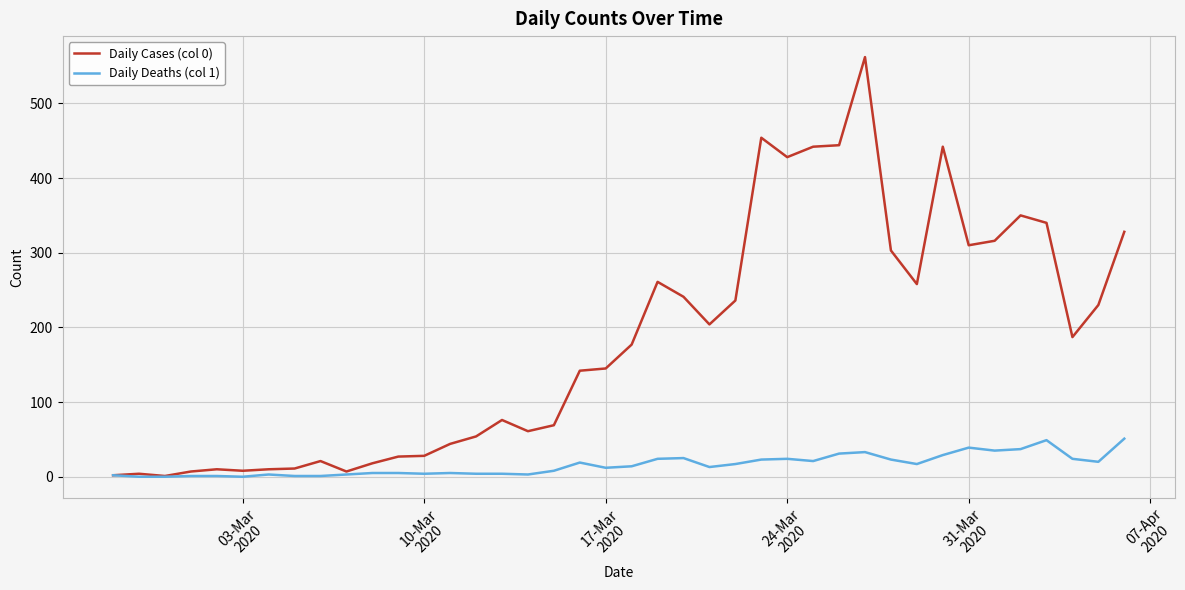

List the series in order of their overall mean, lowest first.

Daily Deaths (col 1), Daily Cases (col 0)